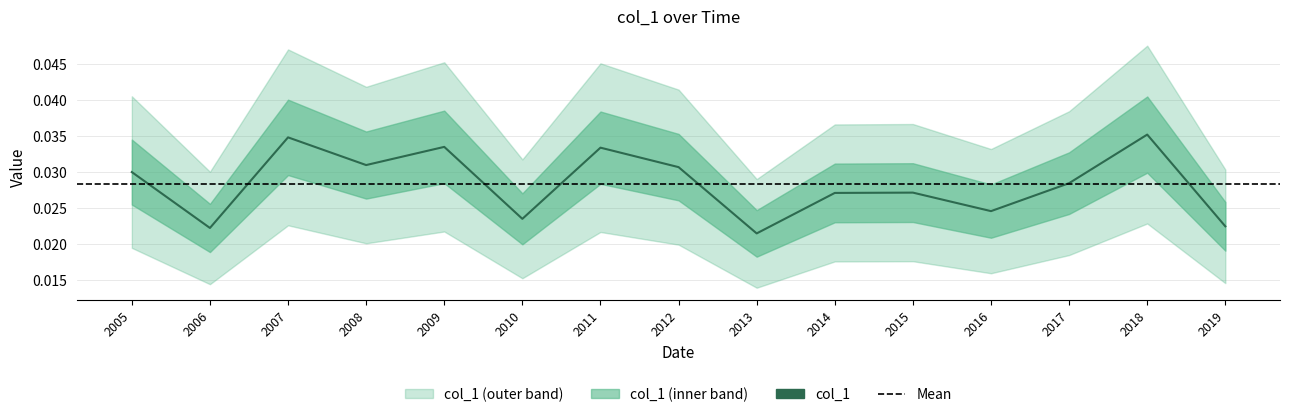

What is the sum of the values at 2011 and 2006?

0.1